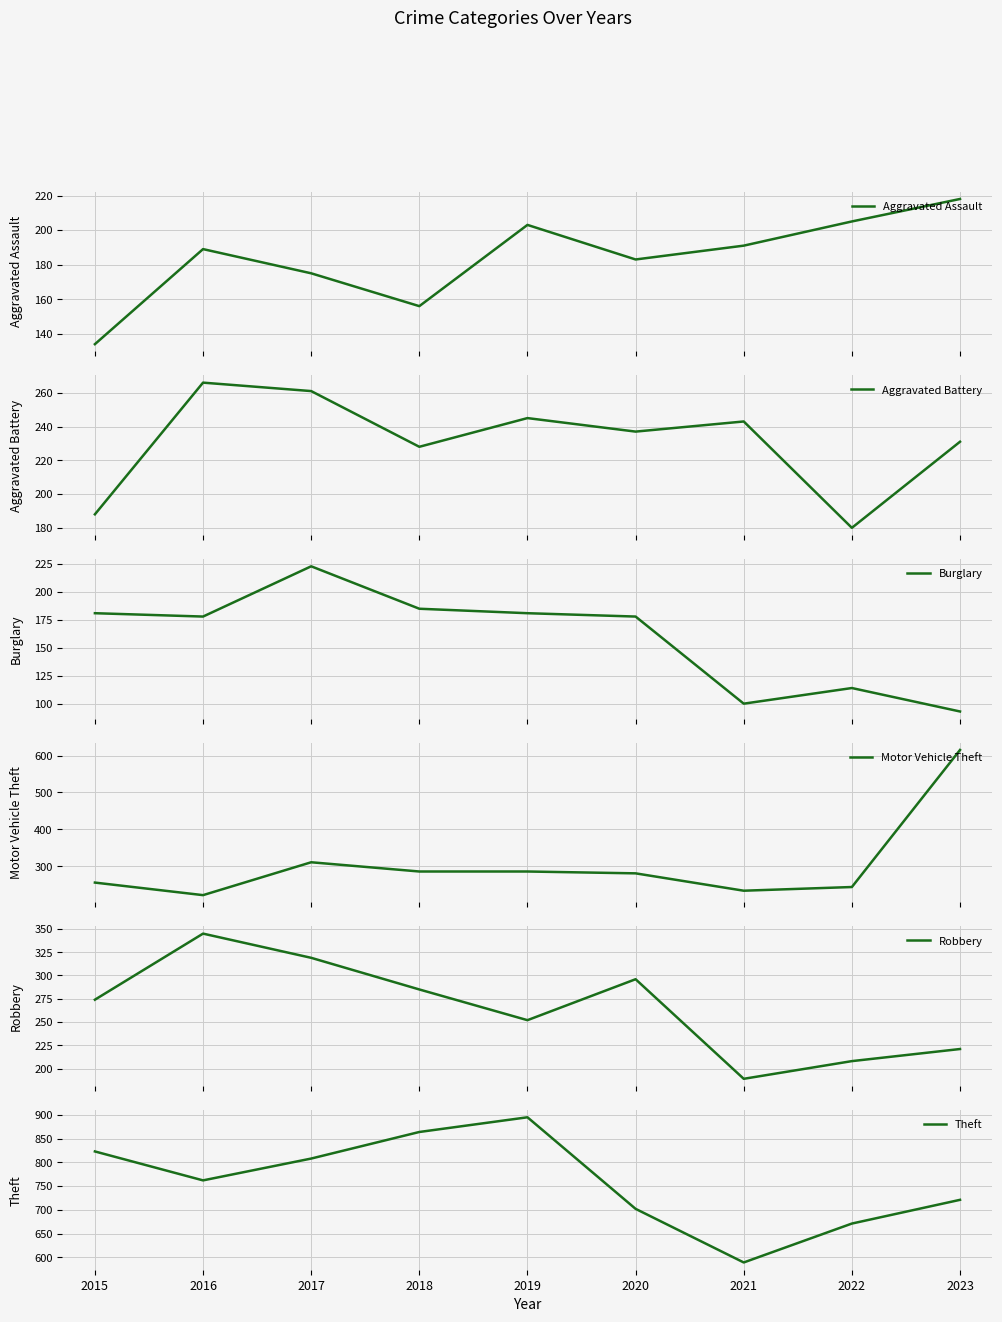

Is the value of Theft at 2020 greater than the value of Aggravated Battery at 2021?

Yes